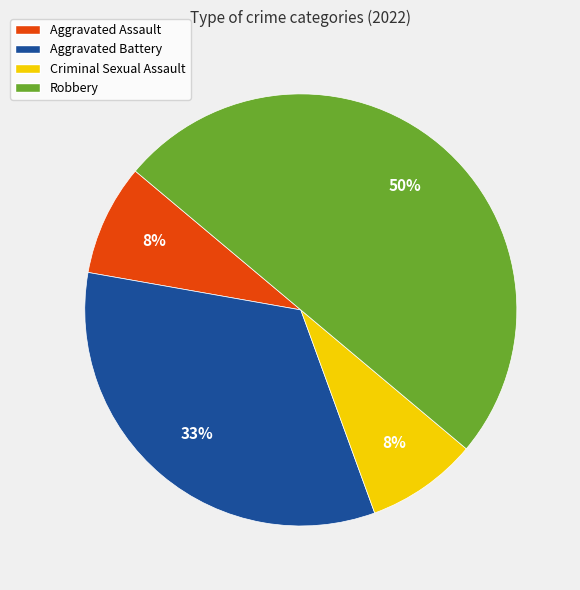

What is the largest slice in the pie chart?

Robbery